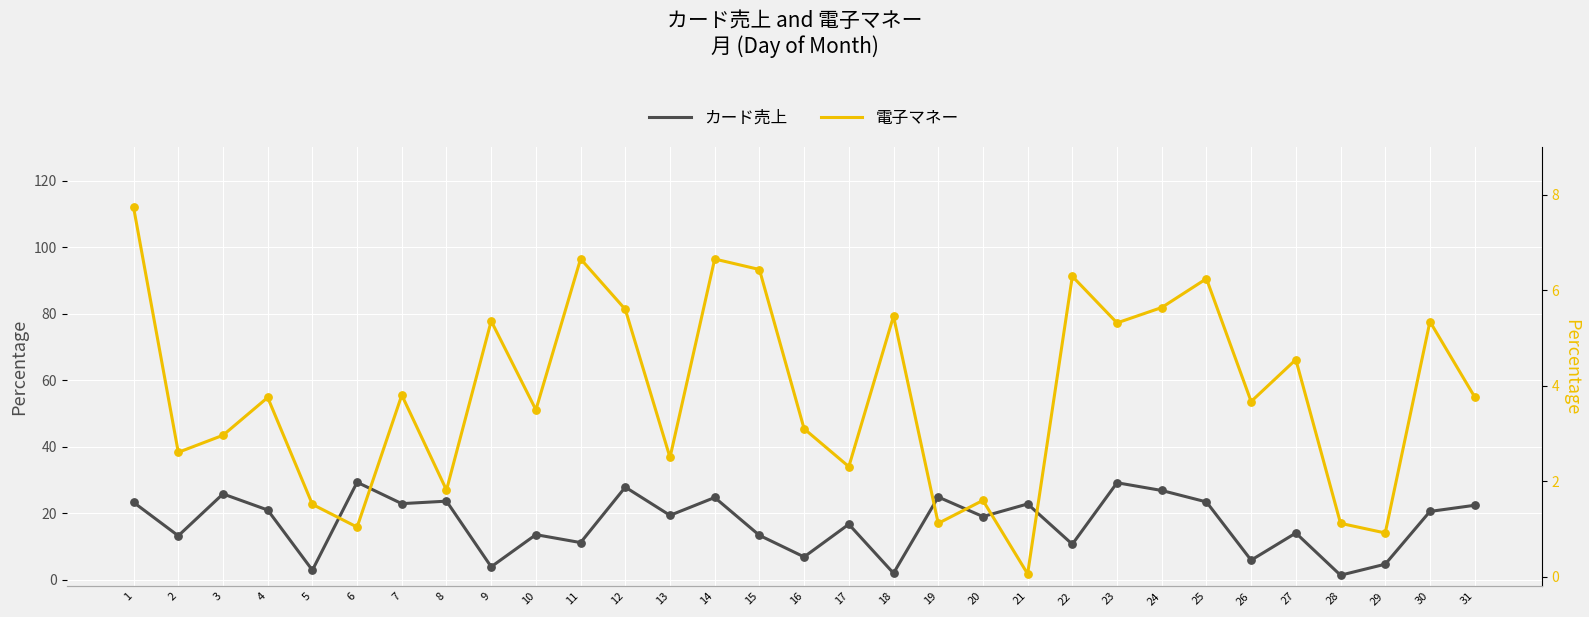

Which series has the largest total across all categories?

カード売上